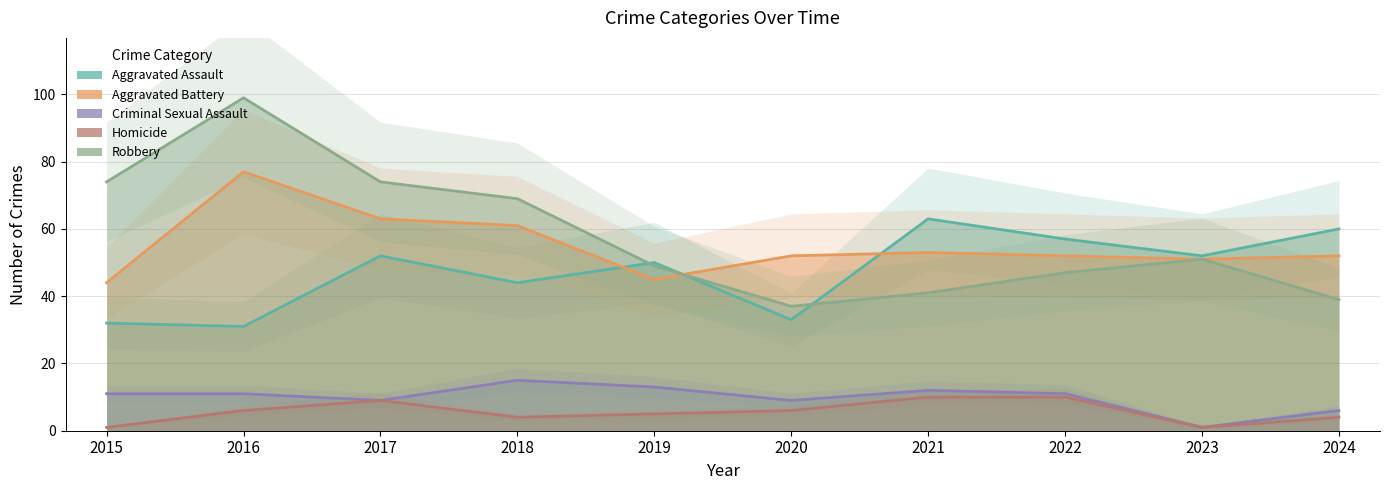

What is the average value of the Homicide series?

6